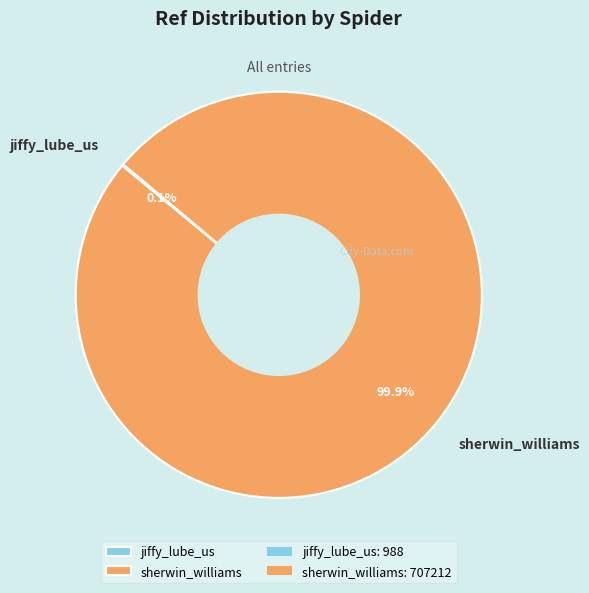

What is the majority slice?

sherwin_williams